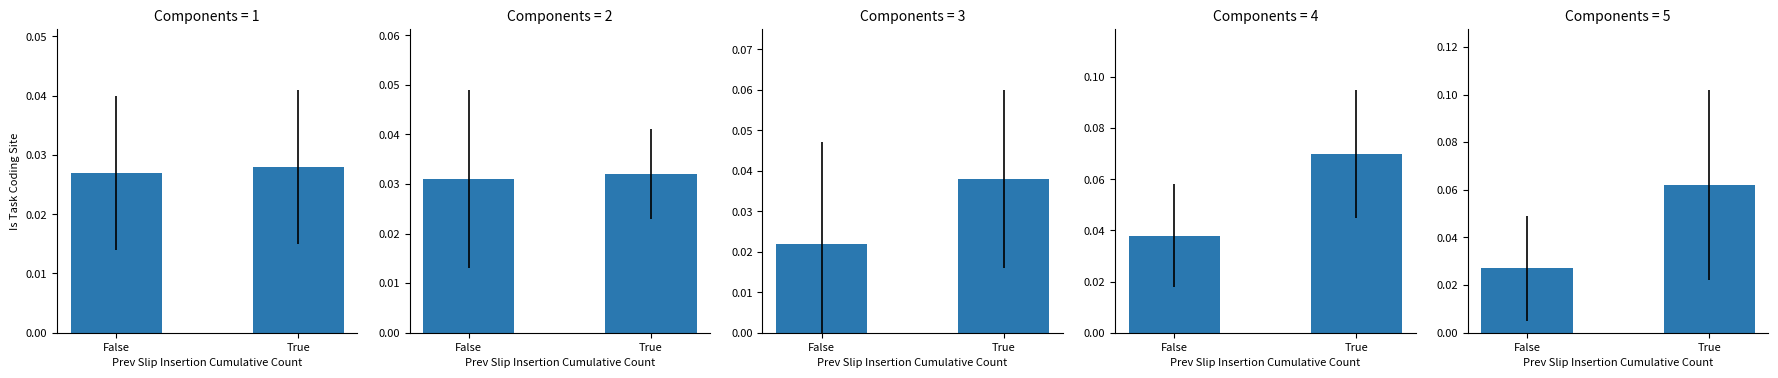

What is the label of the 2nd bar from the right?

False